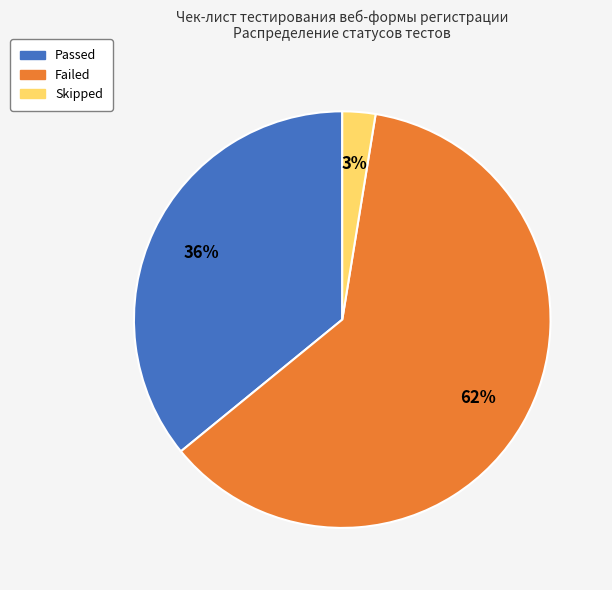

Does any single category account for the majority?

Yes